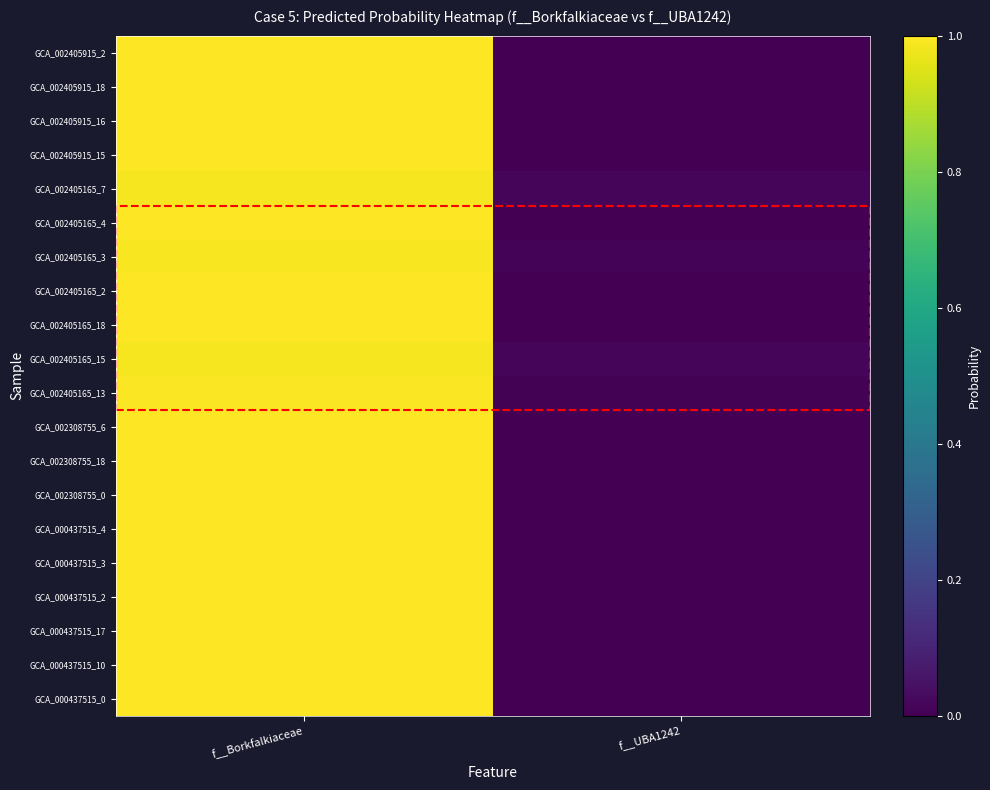

What is the maximum value shown in the chart?

1.0